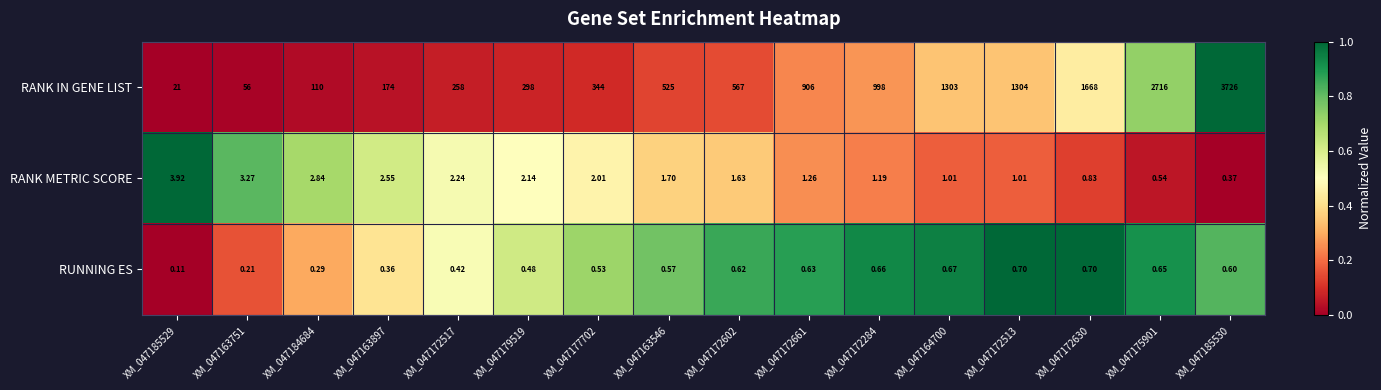

Rank the series by their maximum value, from lowest to highest.

RUNNING ES, RANK METRIC SCORE, RANK IN GENE LIST